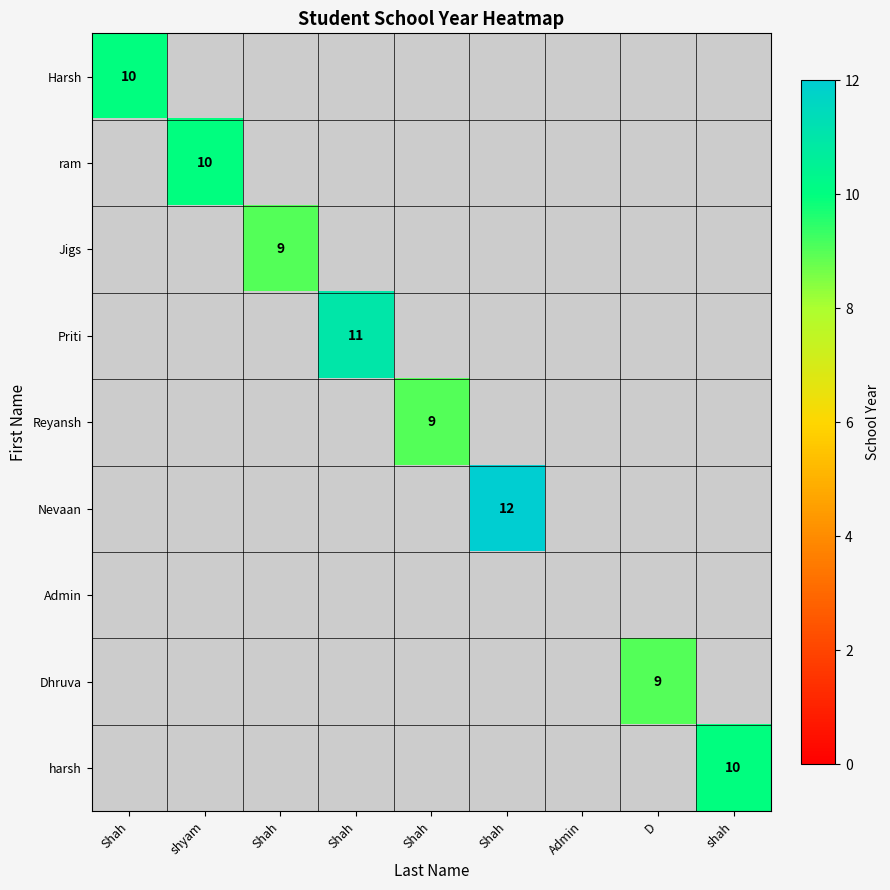

Which series has the largest range (max minus min)?

Harsh